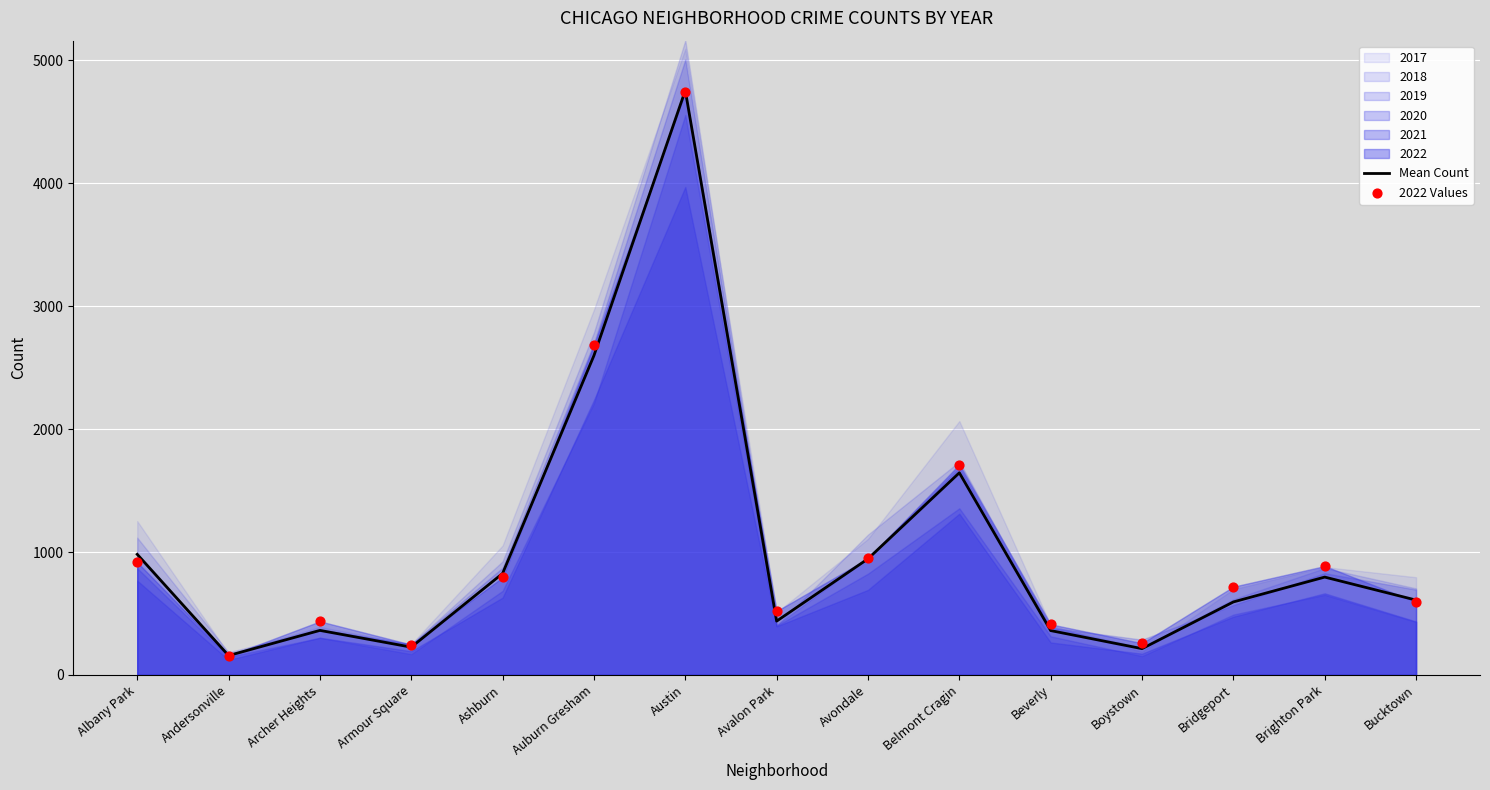

At how many categories does at least one series exceed 4273?

1